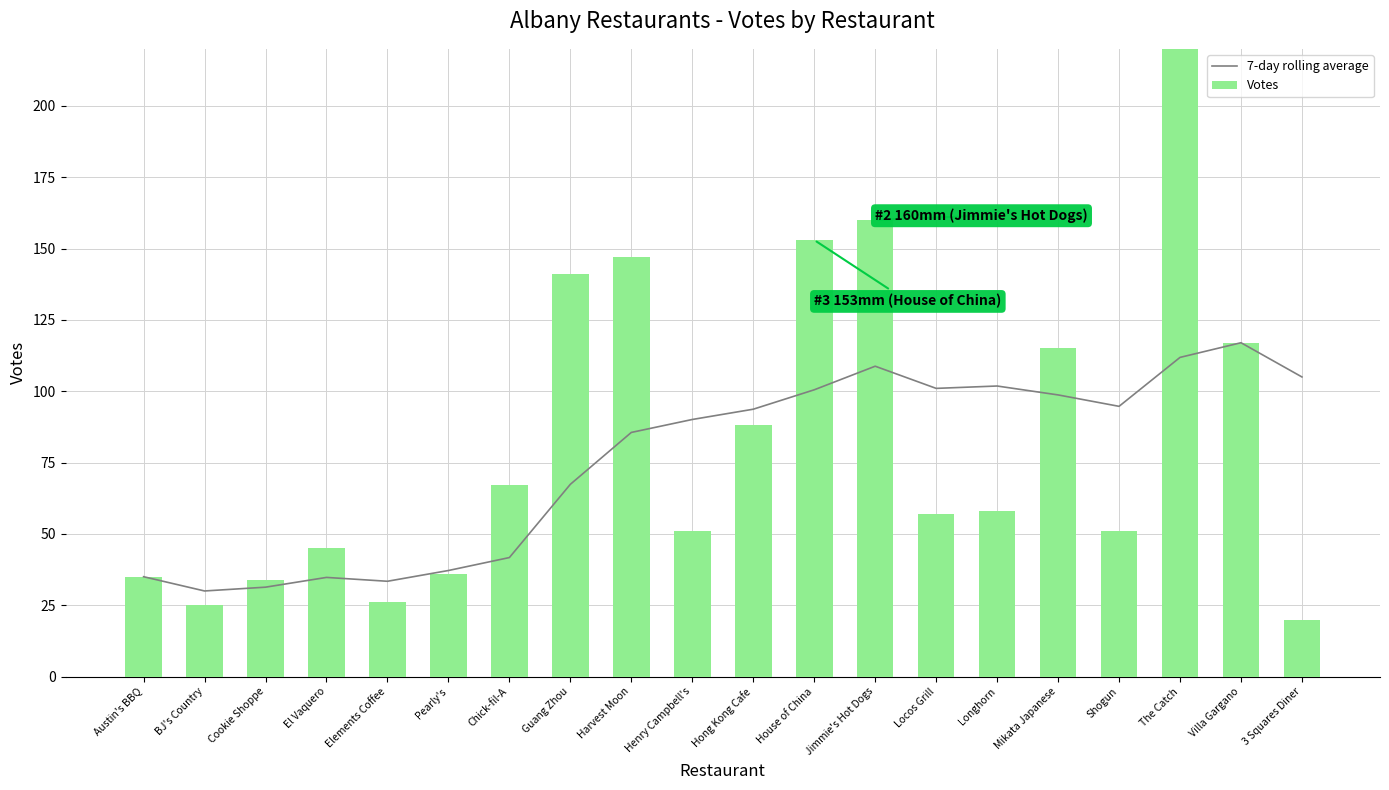

The value of 7-day rolling average at House of China is 34.7. True or false?

False